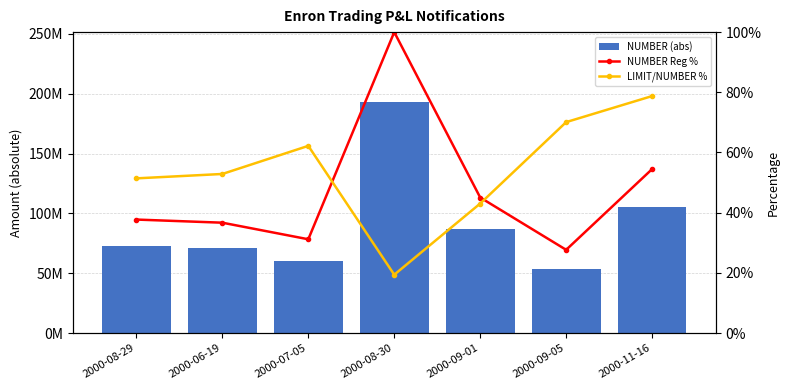

Reading left to right, list all the values displayed in this chart.

NUMBER (abs): 2000-08-29=72954000.0	2000-06-19=70940000.0	2000-07-05=60289000.0	2000-08-30=193449000.0	2000-09-01=87134000.0	2000-09-05=53500000.0	2000-11-16=105399000.0
NUMBER Reg %: 2000-08-29=37.7	2000-06-19=36.7	2000-07-05=31.2	2000-08-30=100.0	2000-09-01=45.0	2000-09-05=27.7	2000-11-16=54.5
LIMIT/NUMBER %: 2000-08-29=51.4	2000-06-19=52.9	2000-07-05=62.2	2000-08-30=19.4	2000-09-01=43.0	2000-09-05=70.1	2000-11-16=78.7